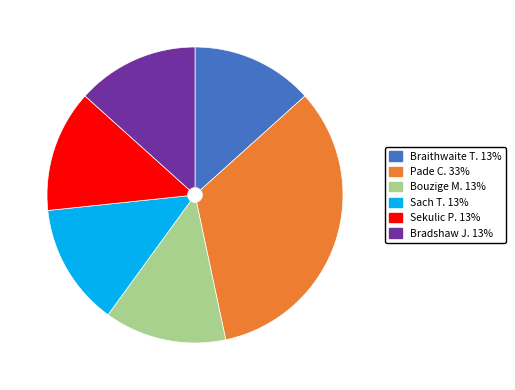

Does any single category account for the majority?

No